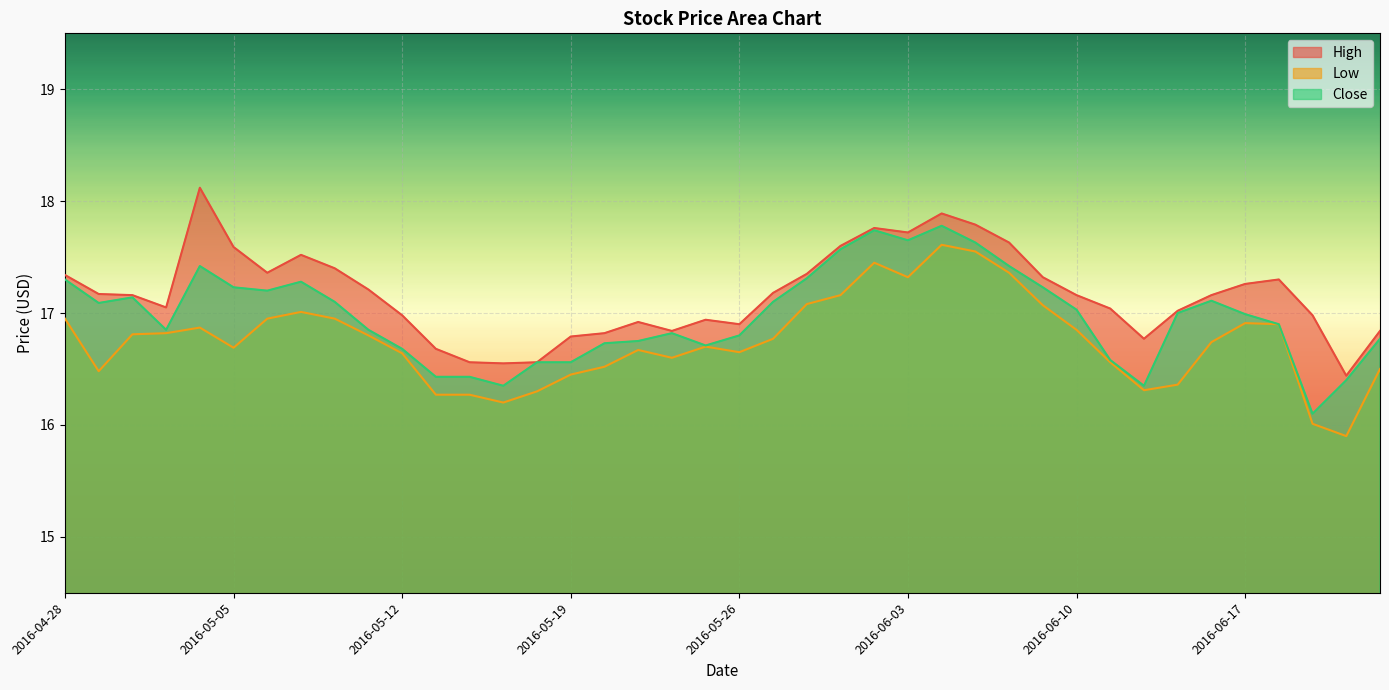

What is the label of the 8th point from the right?

2016-06-14